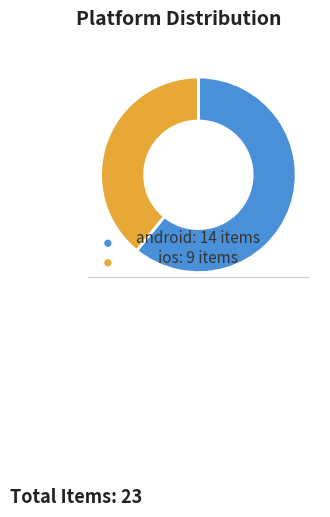

What is the smallest slice in the pie chart?

ios